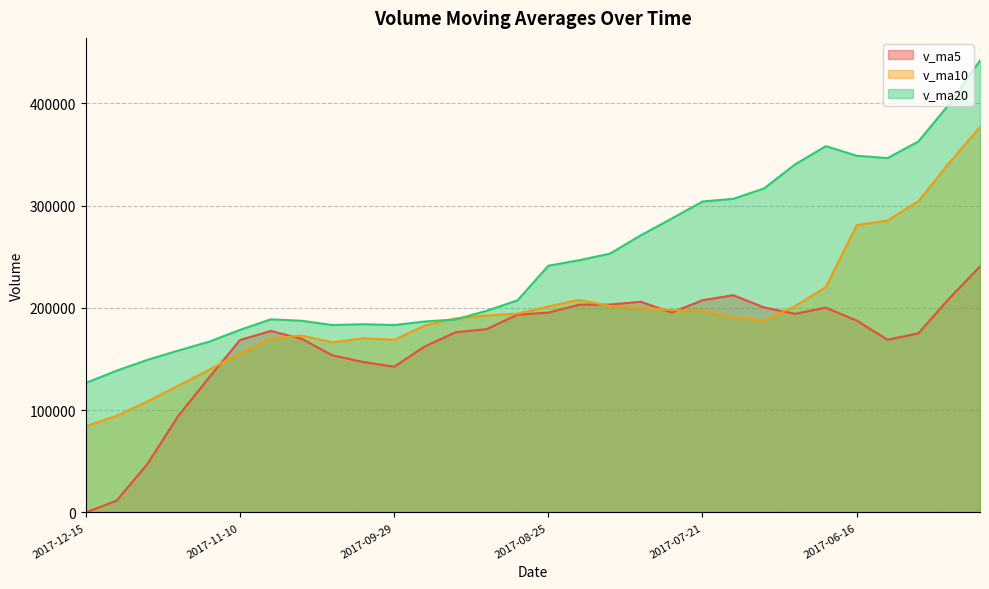

How many values in the v_ma5 series exceed 179230?

15